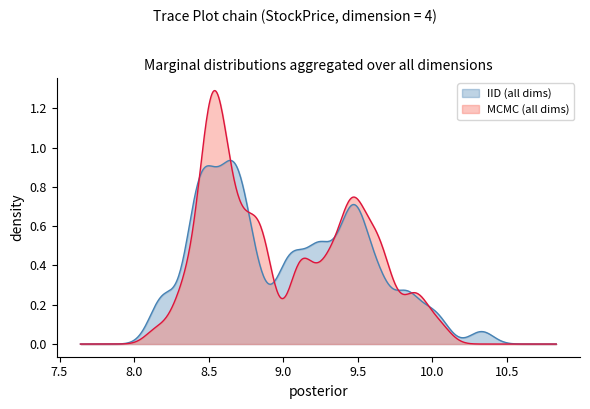

Which series has the largest range (max minus min)?

MCMC (all dims)